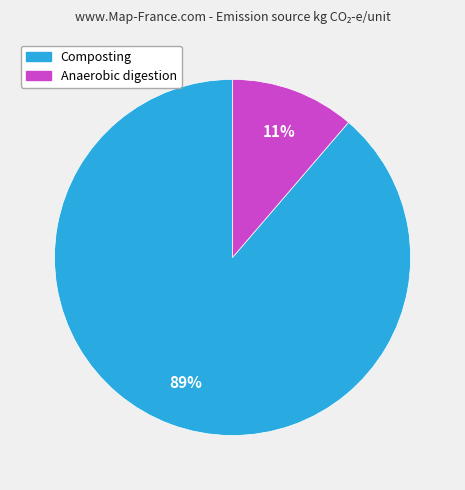

What percentage is the Composting slice, to the nearest percent?

89%